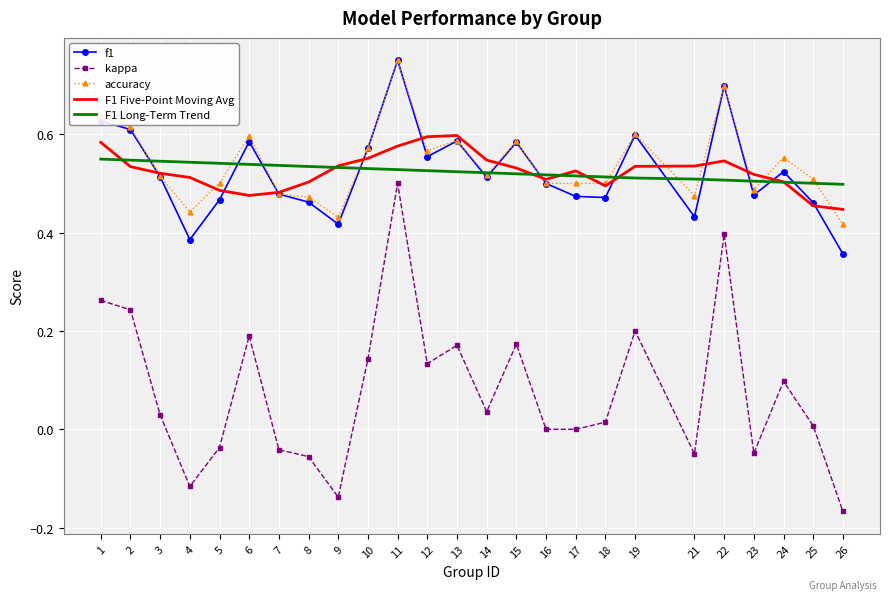

How many interior local peaks does the kappa series have?

7